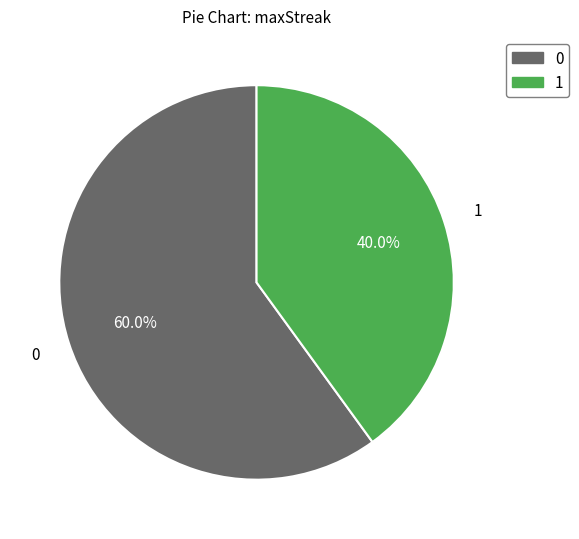

Approximately how many times larger is the value at 0 compared to 1?

1.5